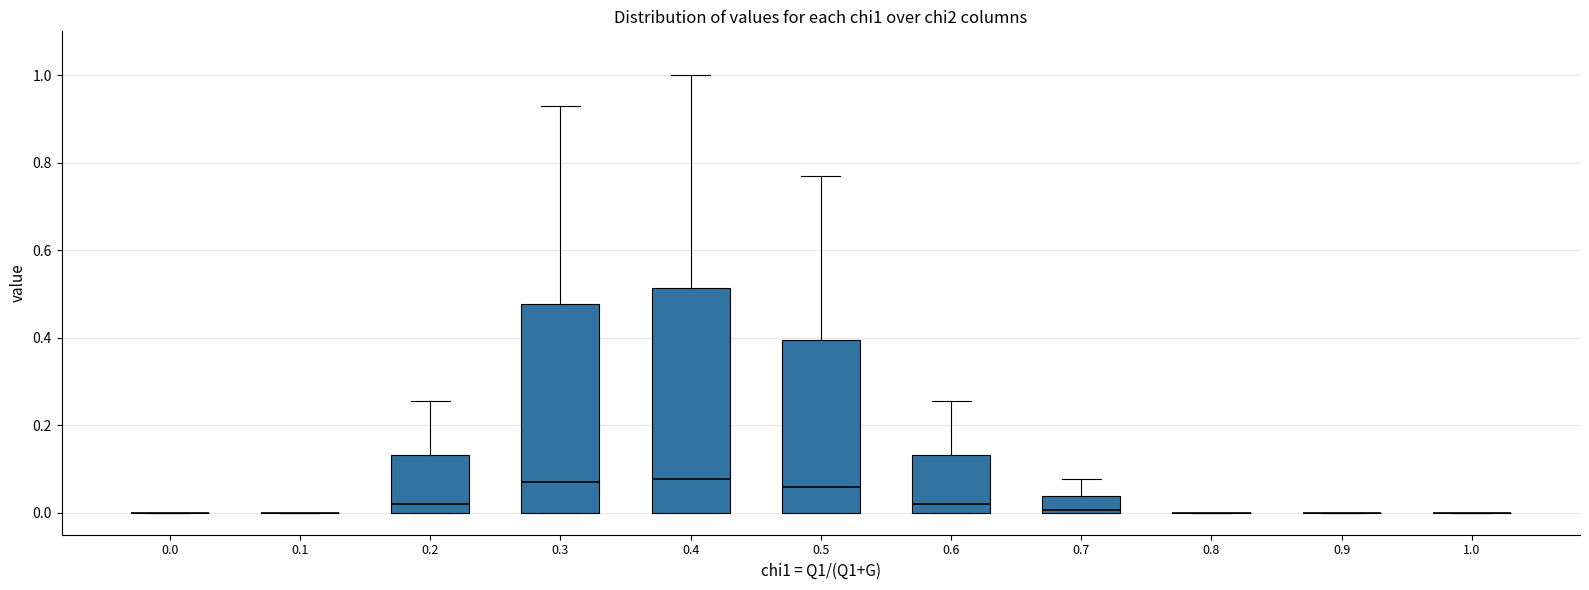

Which box is the tallest, from its lower edge to its upper edge?

0.4